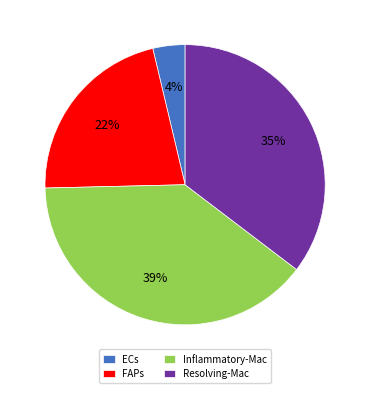

Is there any slice that represents more than half of the pie?

No